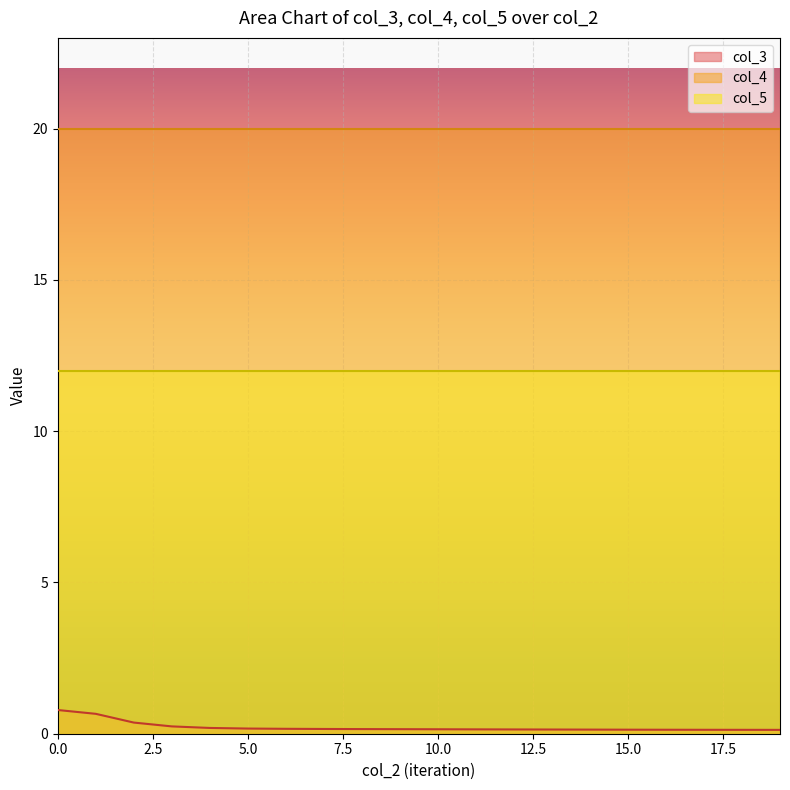

What is the total value across all series at 19?

32.1